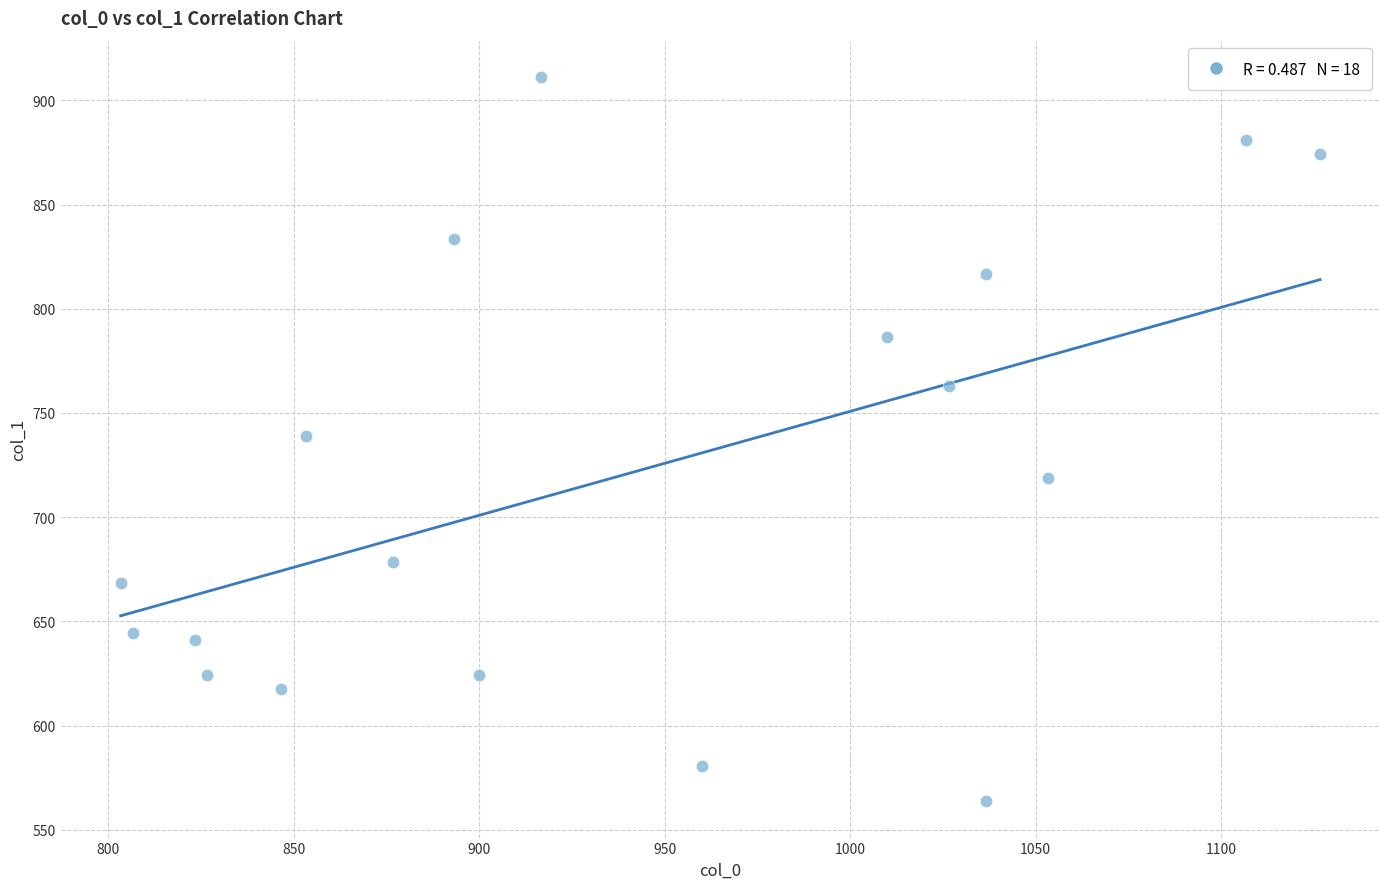

What is the range of Y values (max minus min)?

347.6